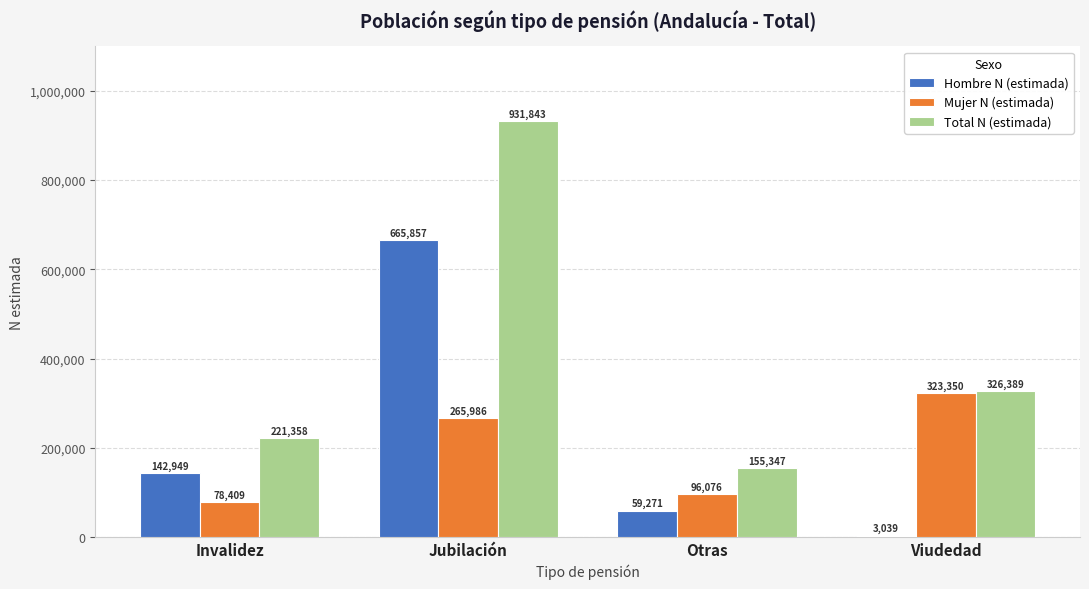

At which category is the sum across all series the highest?

Jubilación